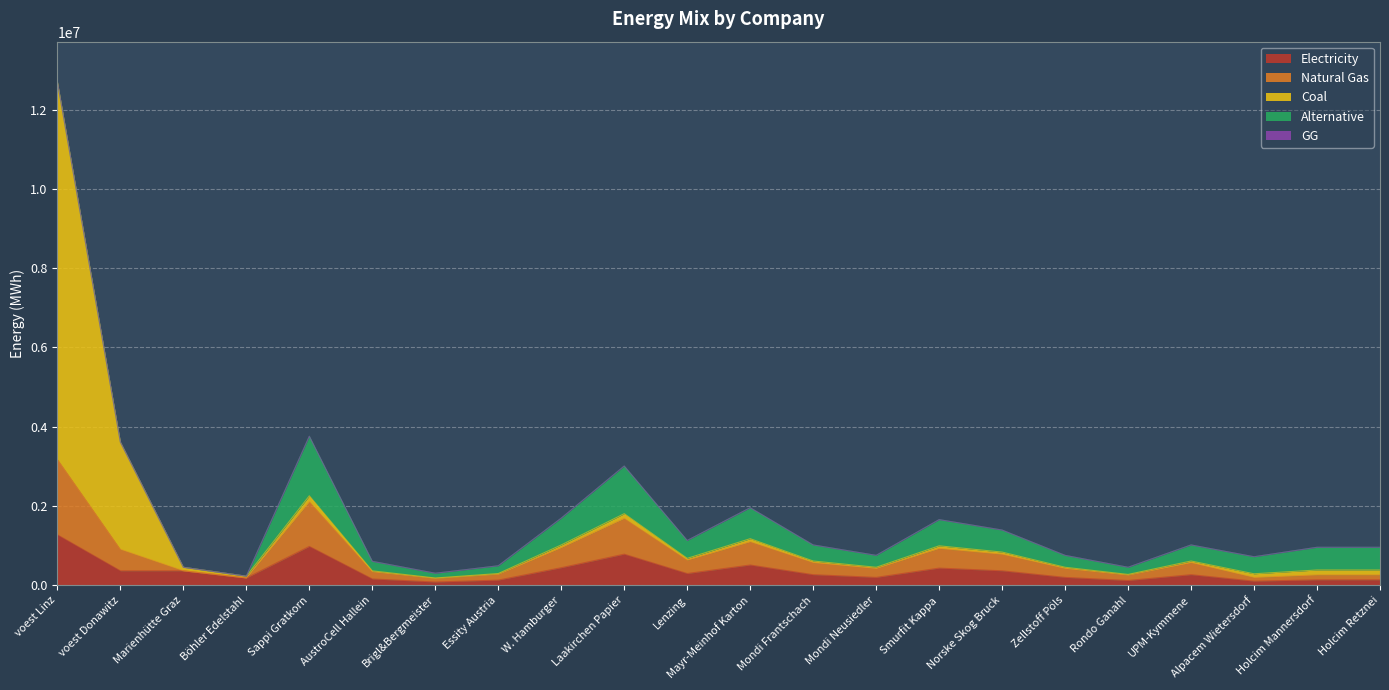

At which category is the sum across all series the highest?

voest Linz